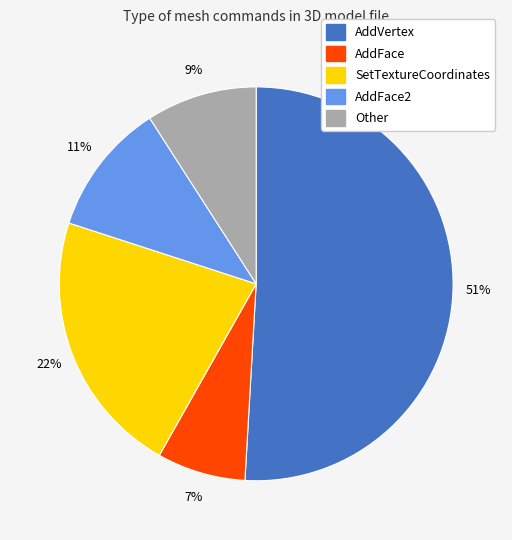

Does any single category account for the majority?

Yes